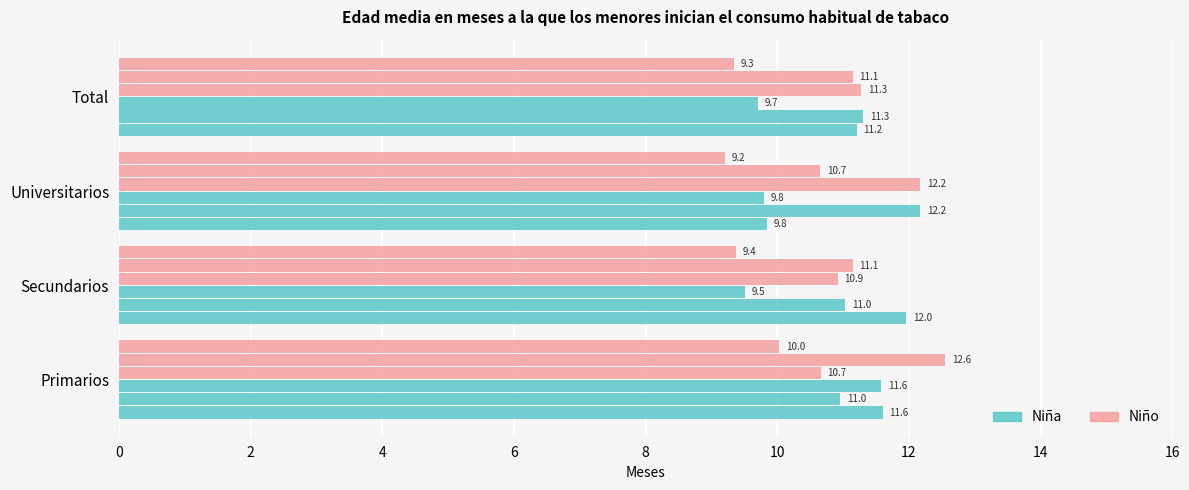

How many categories are shown in the chart?

4